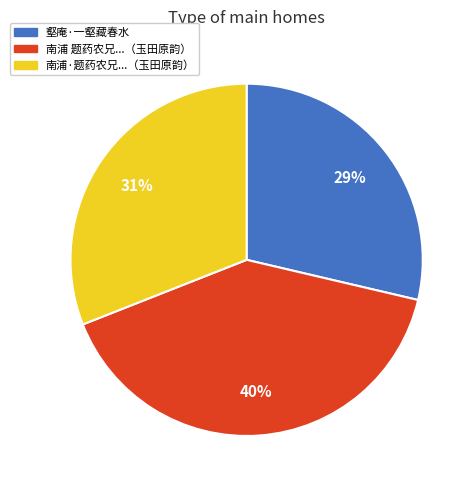

Is there any slice that represents more than half of the pie?

No